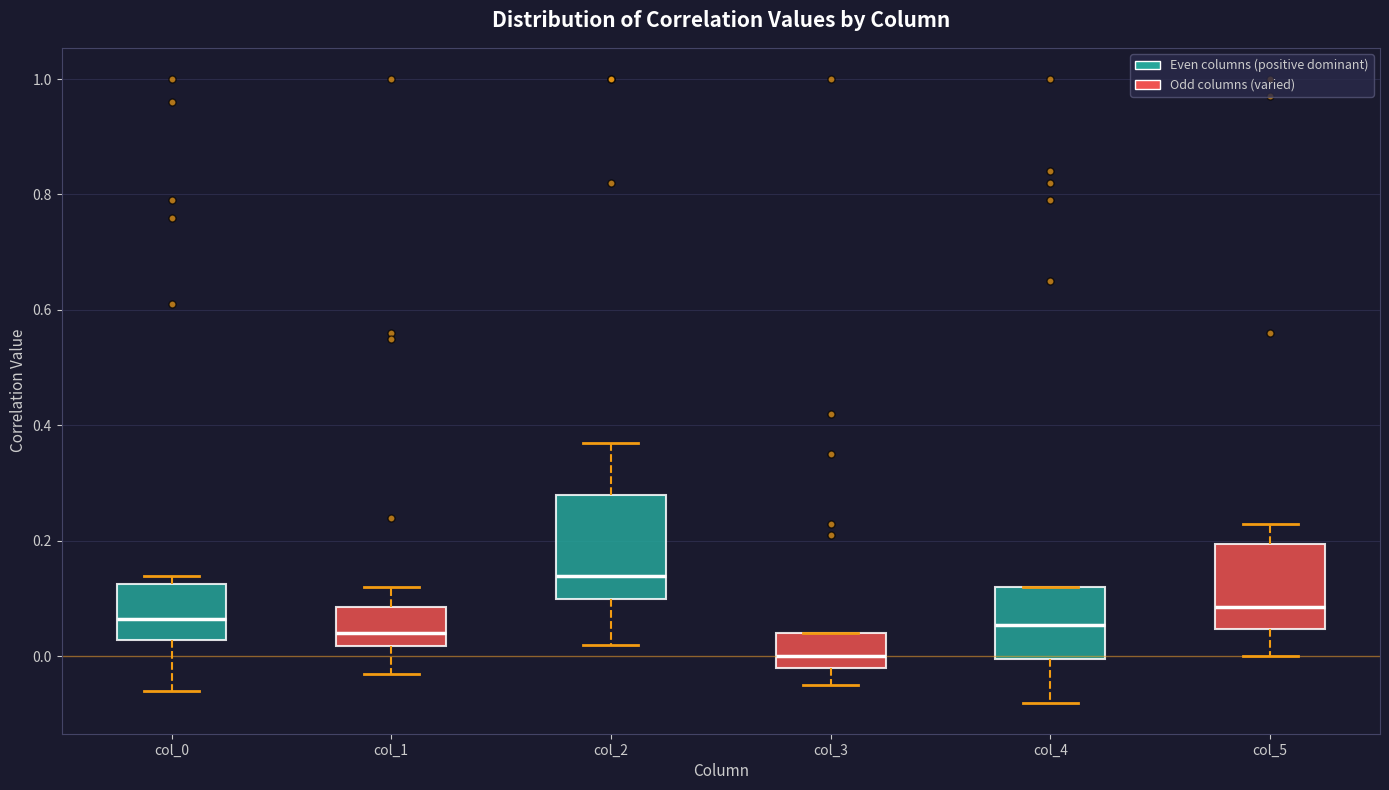

Comparing the boxes themselves (not the whiskers), which one is the tallest?

col_2